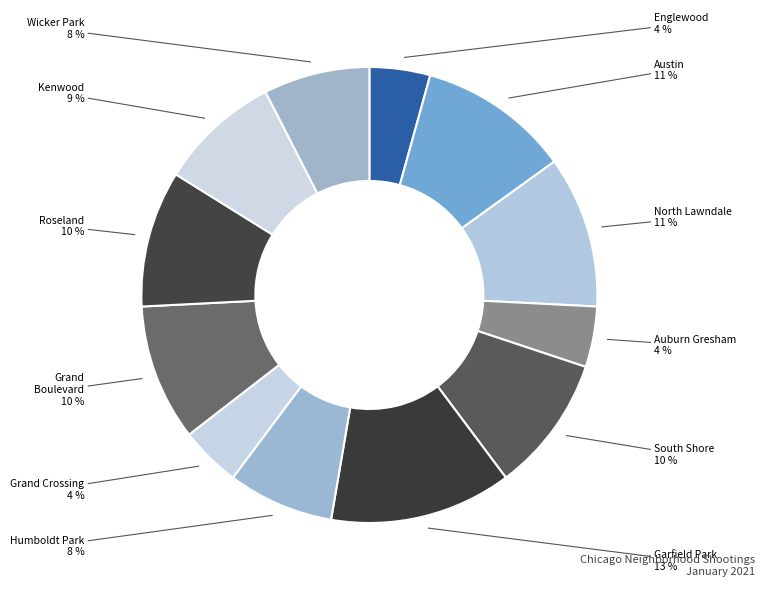

Which slice is the largest?

Garfield Park